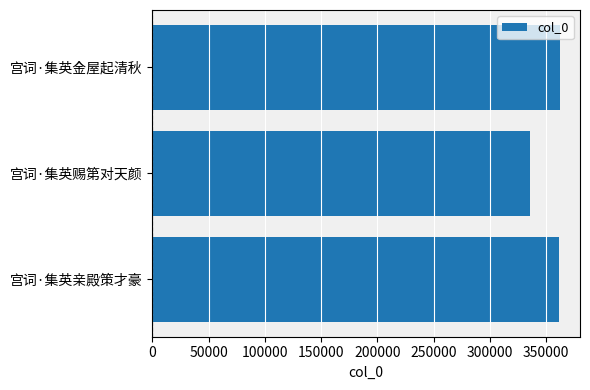

What is the difference between the values at 宫词·集英赐第对天颜 and 宫词·集英亲殿策才豪?

25895